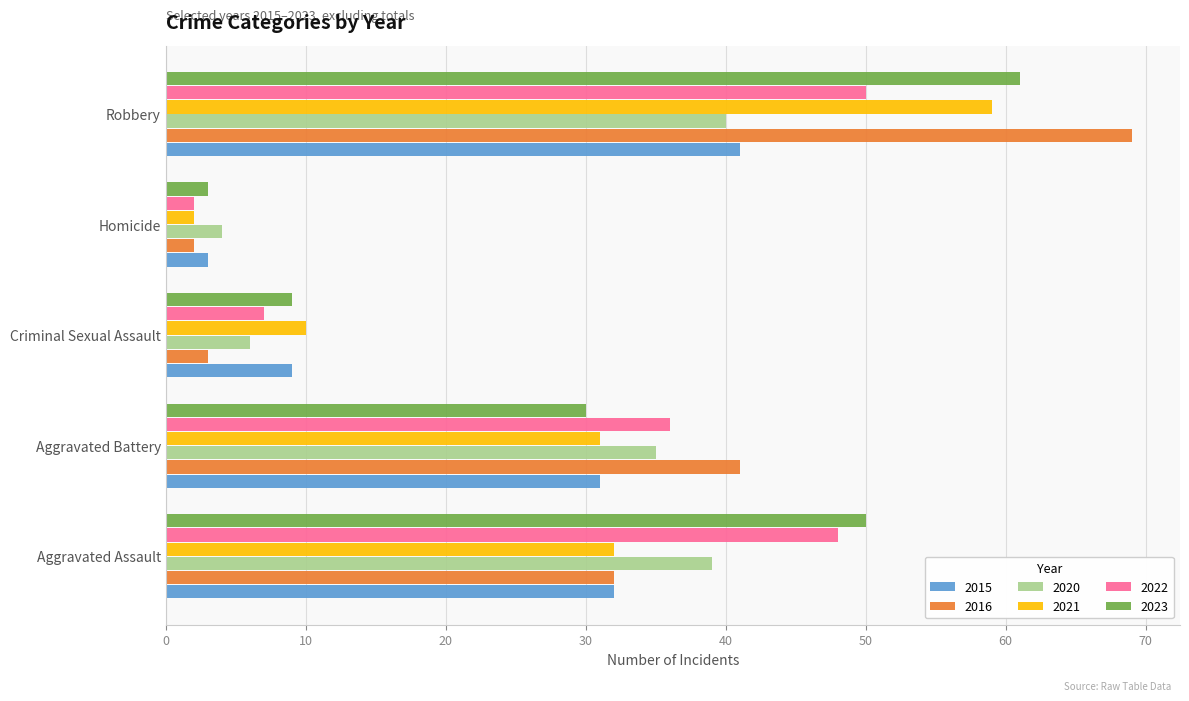

The 2015 series shows 32 at Aggravated Assault. True or false?

True